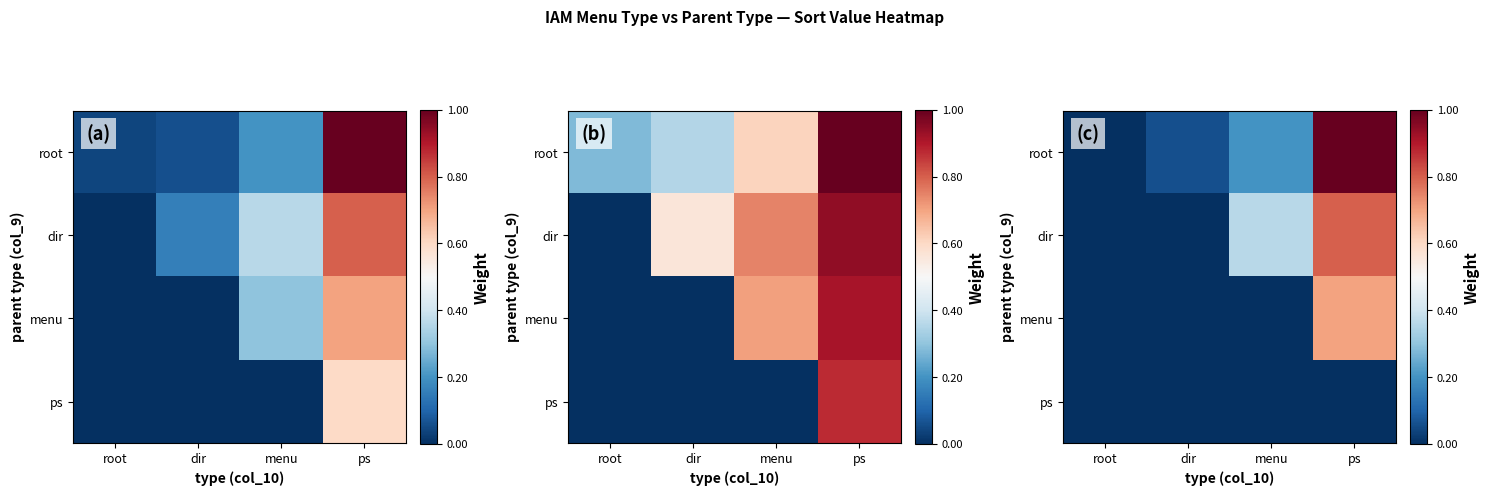

List the series in order of their peak value, highest first.

root, dir, menu, ps